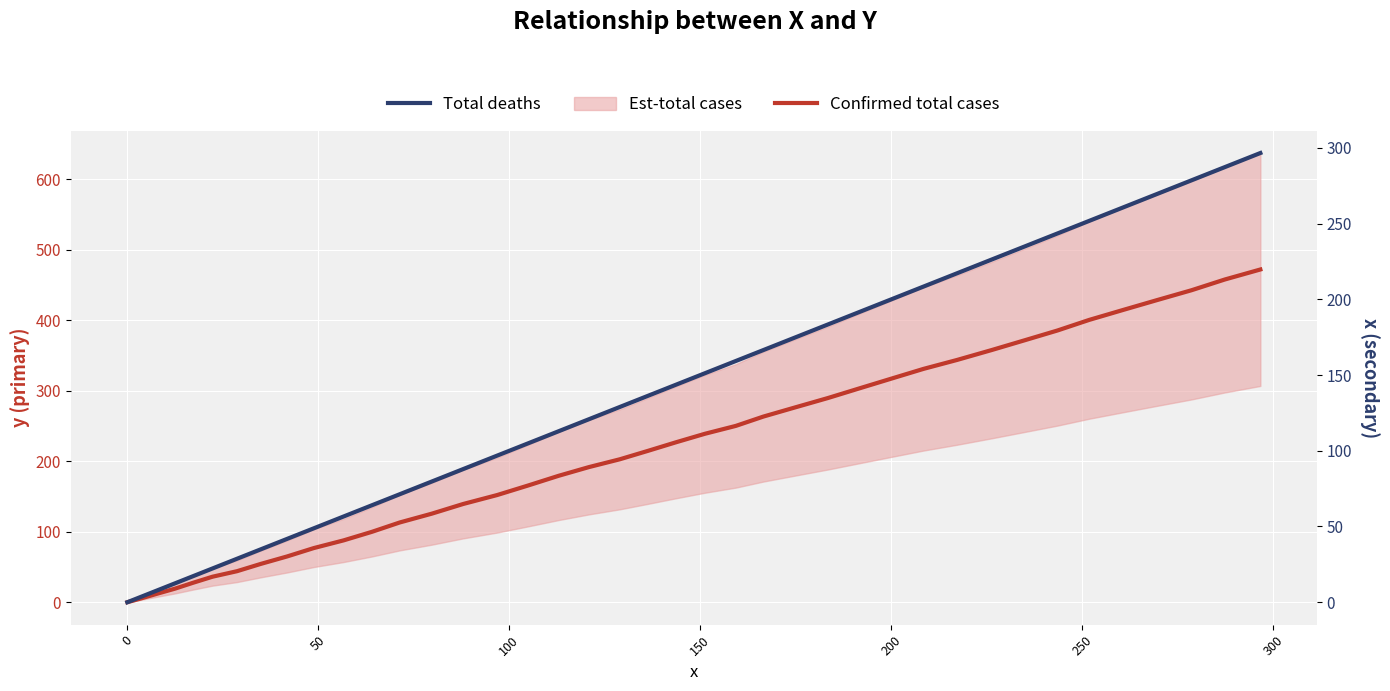

What is the average value of the Confirmed total cases series?

214.5